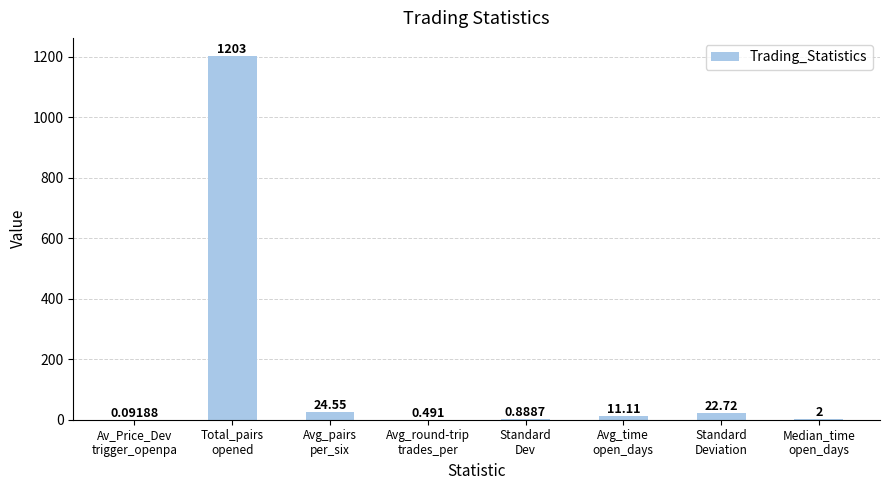

Where is the data nearest to the value 601?

Avg_pairs
per_six